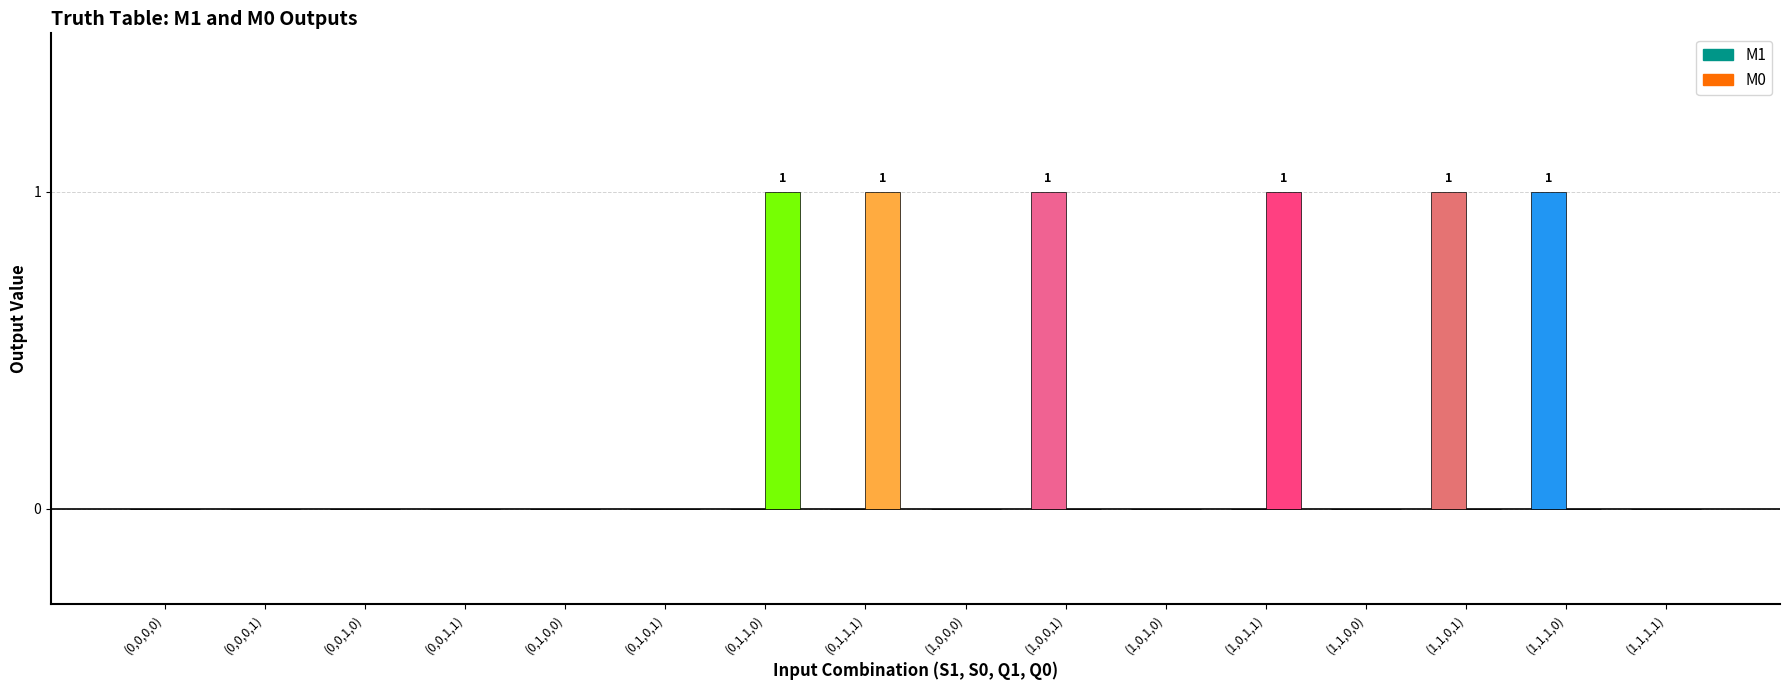

Is it true that M0 equals 1 at (1,1,0,1)?

False